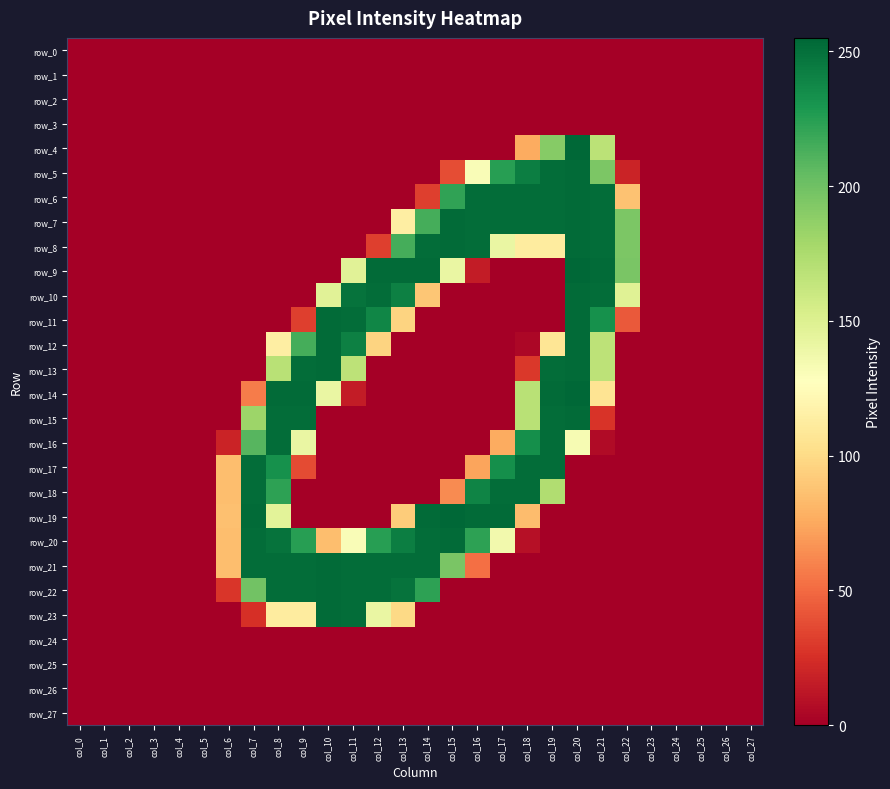

Is the value of row_3 at col_12 greater than the value of row_25 at col_17?

No